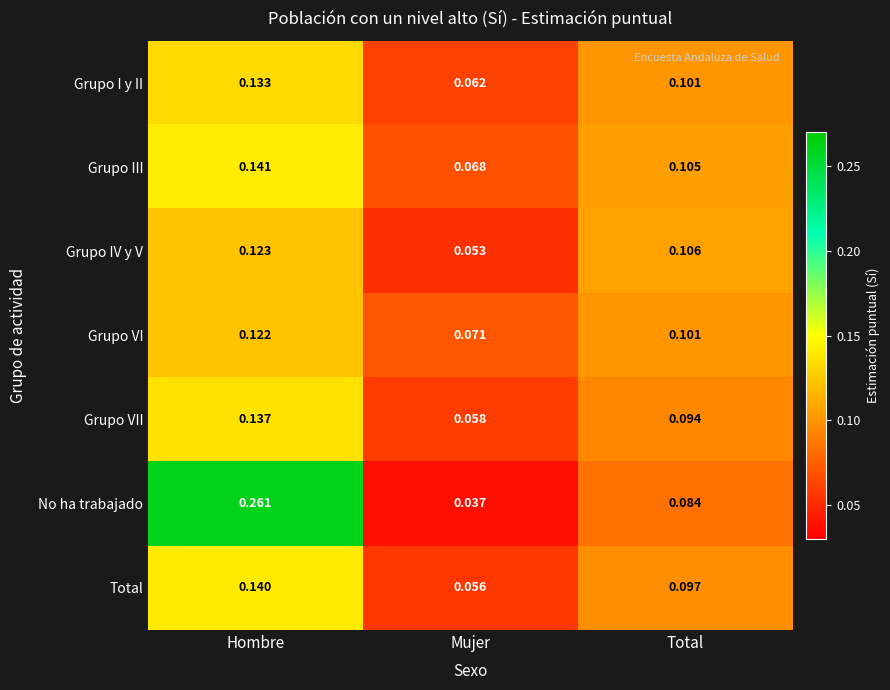

Which category has the lowest value in the Grupo VII series?

Mujer